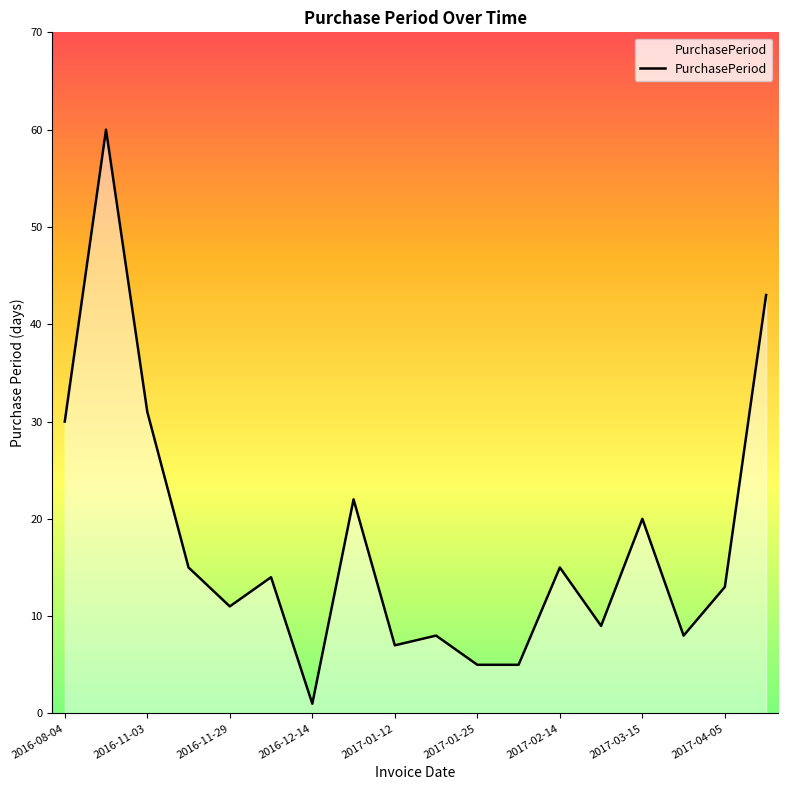

What is the maximum value shown in the chart?

60